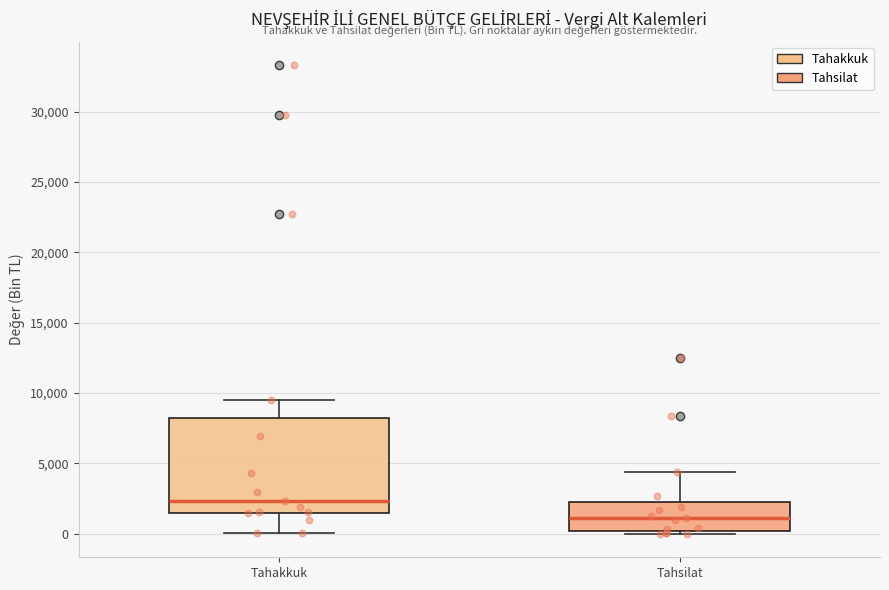

Where is the lower edge of the box for Tahsilat on the y-axis? The values are not printed on the chart, so give them approximately, as read against the axis.

0